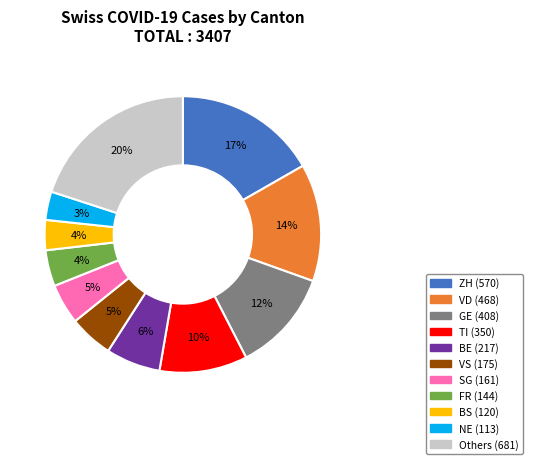

Count the number of slices in the pie.

11